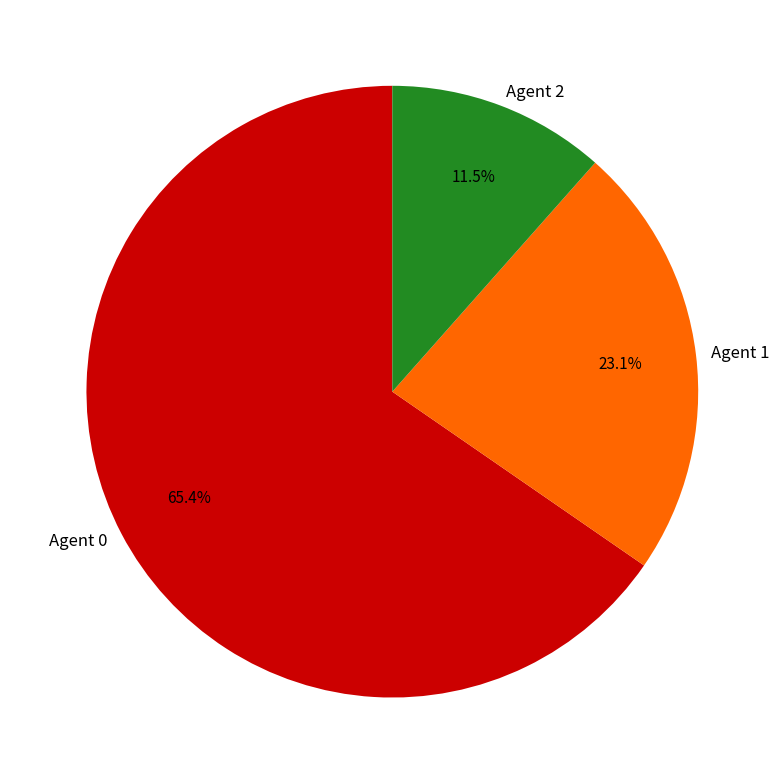

To the nearest percent, what is the difference between the largest and smallest slice percentages?

54%